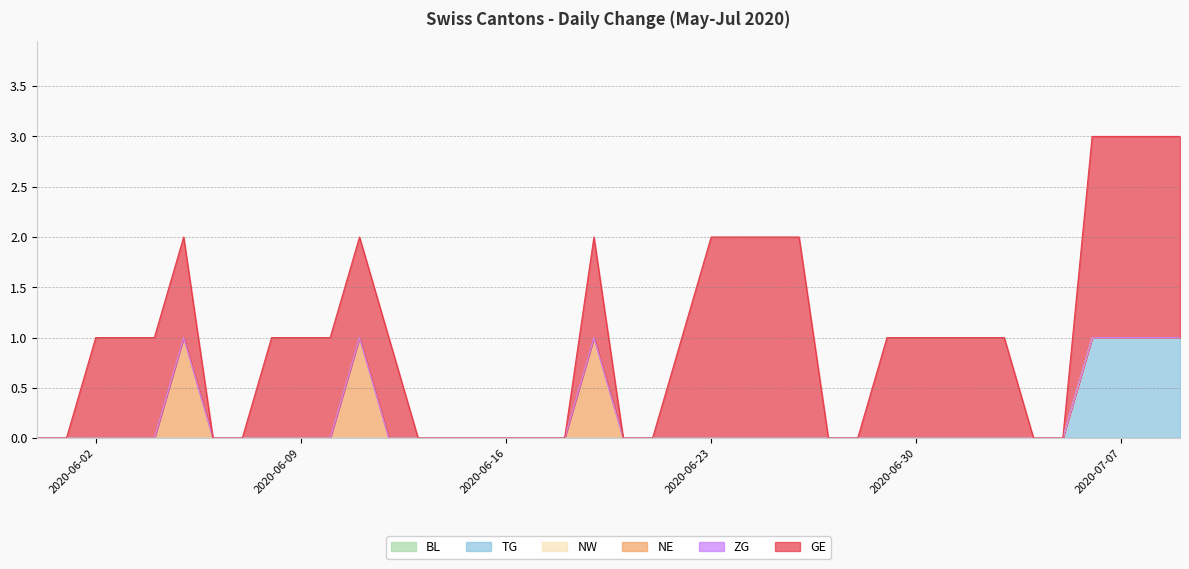

What position from the left is 2020-06-21?

22